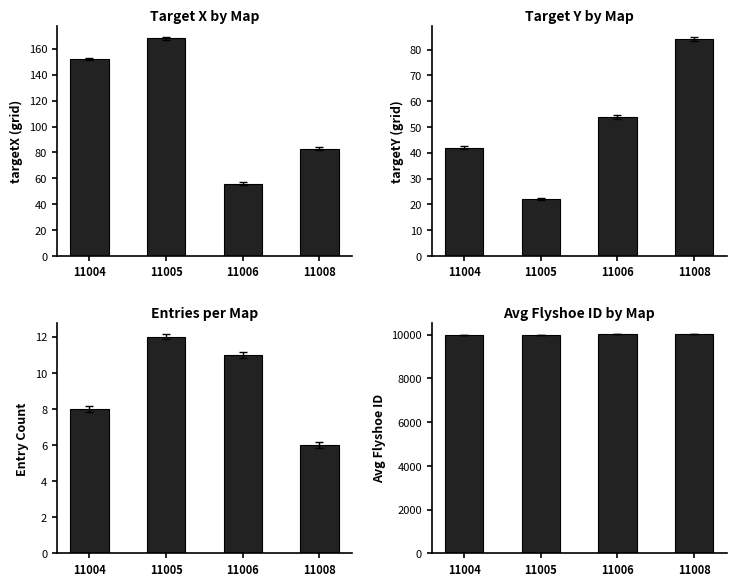

What is the difference between the targetX values at 11006 and 11004?

96